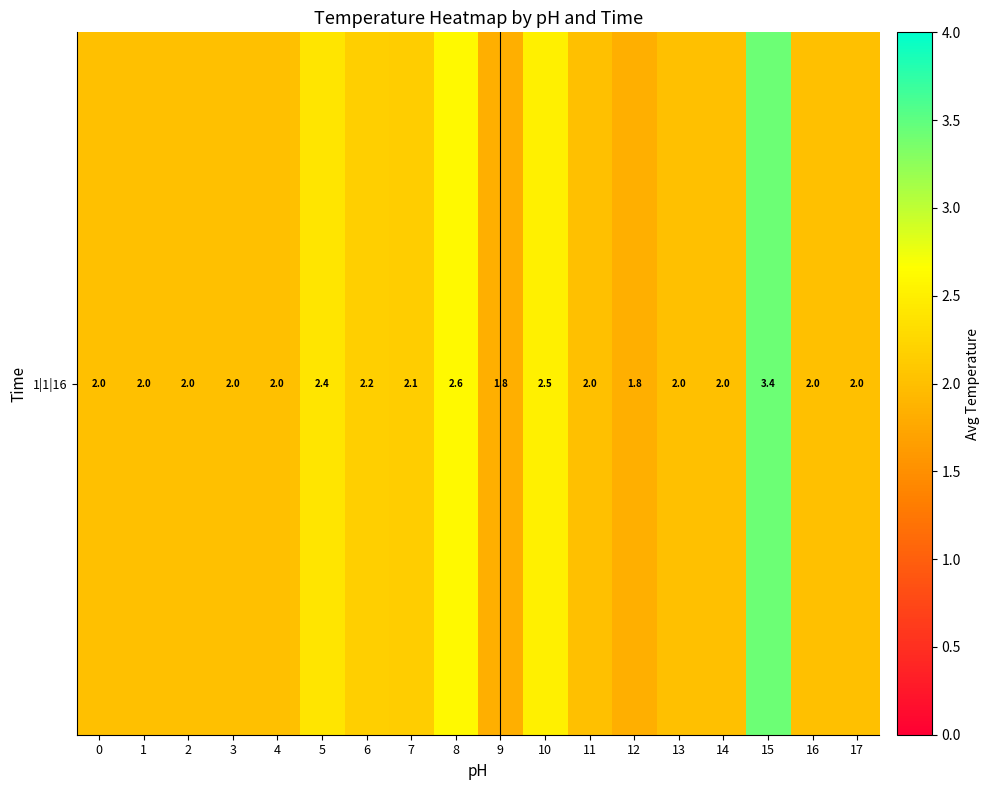

Between 9 and 1, which is larger?

1